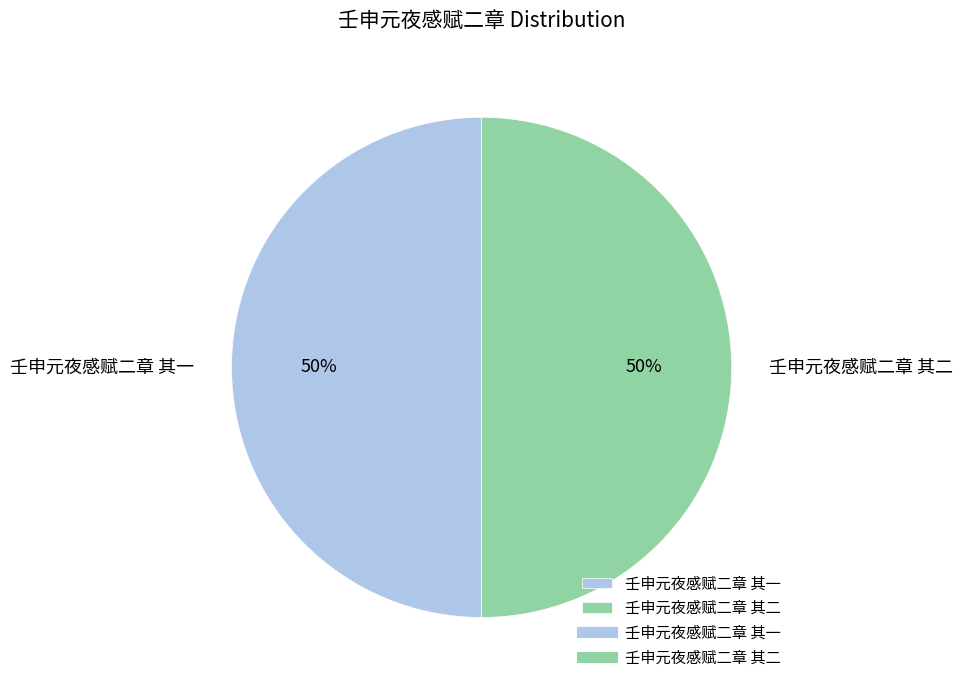

Do 壬申元夜感赋二章 其二 and 壬申元夜感赋二章 其一 together represent more than half of the pie?

Yes